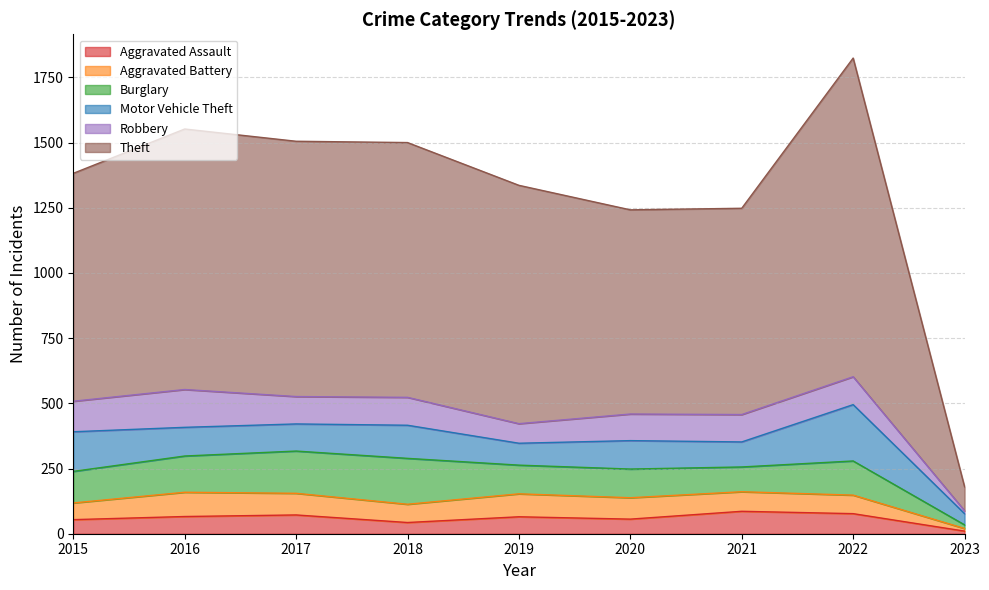

What is the approximate value of Robbery at 2023?

11